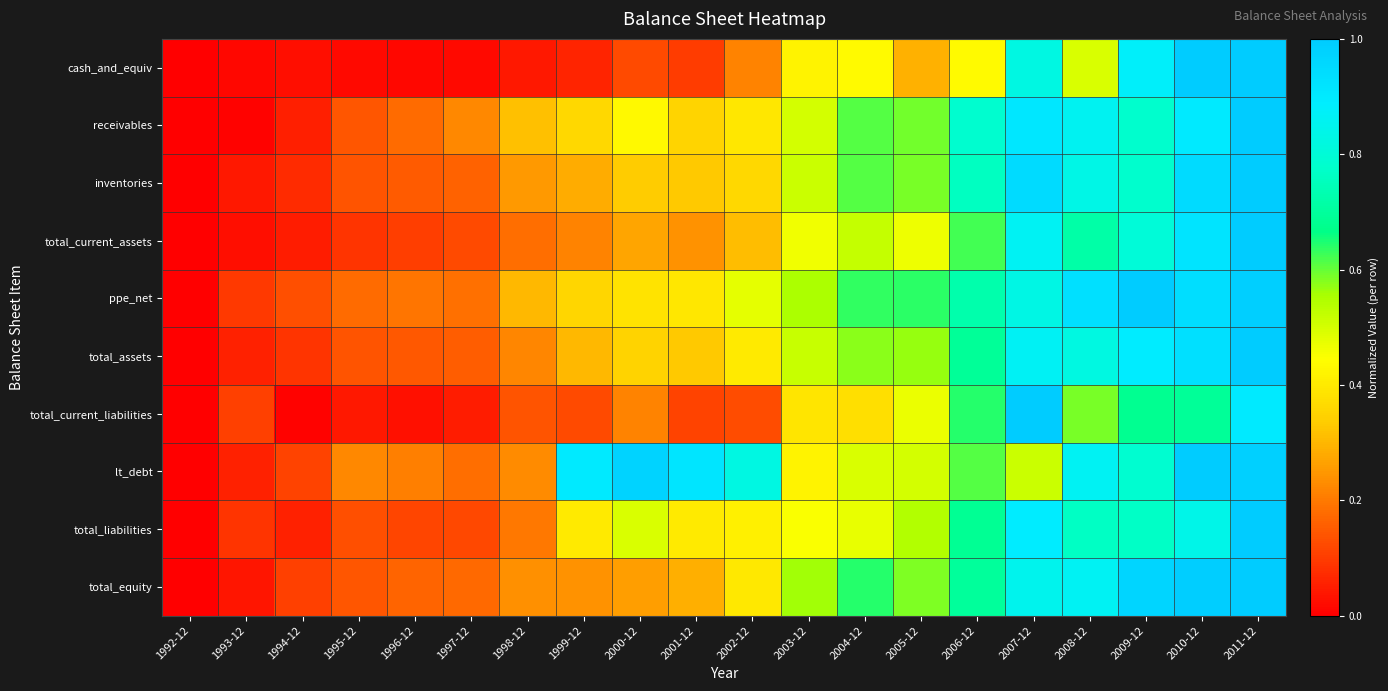

Reading left to right, list all the values displayed in this chart.

cash_and_equiv: 1992-12=0.0	1993-12=0.0	1994-12=0.0	1995-12=0.0	1996-12=0.0	1997-12=0.0	1998-12=0.0	1999-12=0.1	2000-12=0.1	2001-12=0.1	2002-12=0.2	2003-12=0.4	2004-12=0.4	2005-12=0.3	2006-12=0.4	2007-12=0.8	2008-12=0.5	2009-12=0.9	2010-12=1.0	2011-12=1.0
receivables: 1992-12=0.0	1993-12=0.0	1994-12=0.1	1995-12=0.1	1996-12=0.2	1997-12=0.2	1998-12=0.3	1999-12=0.4	2000-12=0.4	2001-12=0.4	2002-12=0.4	2003-12=0.5	2004-12=0.6	2005-12=0.6	2006-12=0.8	2007-12=0.9	2008-12=0.9	2009-12=0.8	2010-12=0.9	2011-12=1.0
inventories: 1992-12=0.0	1993-12=0.0	1994-12=0.1	1995-12=0.1	1996-12=0.1	1997-12=0.2	1998-12=0.3	1999-12=0.3	2000-12=0.3	2001-12=0.3	2002-12=0.4	2003-12=0.5	2004-12=0.6	2005-12=0.6	2006-12=0.8	2007-12=0.9	2008-12=0.8	2009-12=0.8	2010-12=0.9	2011-12=1.0
total_current_assets: 1992-12=0.0	1993-12=0.0	1994-12=0.1	1995-12=0.1	1996-12=0.1	1997-12=0.1	1998-12=0.2	1999-12=0.2	2000-12=0.3	2001-12=0.2	2002-12=0.3	2003-12=0.5	2004-12=0.5	2005-12=0.5	2006-12=0.6	2007-12=0.9	2008-12=0.7	2009-12=0.8	2010-12=0.9	2011-12=1.0
ppe_net: 1992-12=0.0	1993-12=0.1	1994-12=0.1	1995-12=0.2	1996-12=0.2	1997-12=0.2	1998-12=0.3	1999-12=0.4	2000-12=0.4	2001-12=0.4	2002-12=0.5	2003-12=0.6	2004-12=0.6	2005-12=0.6	2006-12=0.7	2007-12=0.8	2008-12=0.9	2009-12=1.0	2010-12=0.9	2011-12=1.0
total_assets: 1992-12=0.0	1993-12=0.1	1994-12=0.1	1995-12=0.1	1996-12=0.1	1997-12=0.2	1998-12=0.2	1999-12=0.3	2000-12=0.4	2001-12=0.3	2002-12=0.4	2003-12=0.5	2004-12=0.6	2005-12=0.6	2006-12=0.7	2007-12=0.9	2008-12=0.8	2009-12=0.9	2010-12=0.9	2011-12=1.0
total_current_liabilities: 1992-12=0.0	1993-12=0.1	1994-12=0.0	1995-12=0.0	1996-12=0.0	1997-12=0.0	1998-12=0.1	1999-12=0.1	2000-12=0.2	2001-12=0.1	2002-12=0.1	2003-12=0.4	2004-12=0.4	2005-12=0.5	2006-12=0.6	2007-12=1.0	2008-12=0.6	2009-12=0.7	2010-12=0.7	2011-12=0.9
lt_debt: 1992-12=0.0	1993-12=0.1	1994-12=0.1	1995-12=0.2	1996-12=0.2	1997-12=0.2	1998-12=0.2	1999-12=0.9	2000-12=1.0	2001-12=0.9	2002-12=0.8	2003-12=0.4	2004-12=0.5	2005-12=0.5	2006-12=0.6	2007-12=0.5	2008-12=0.9	2009-12=0.8	2010-12=1.0	2011-12=1.0
total_liabilities: 1992-12=0.0	1993-12=0.1	1994-12=0.1	1995-12=0.1	1996-12=0.1	1997-12=0.1	1998-12=0.2	1999-12=0.4	2000-12=0.5	2001-12=0.4	2002-12=0.4	2003-12=0.4	2004-12=0.5	2005-12=0.5	2006-12=0.7	2007-12=0.9	2008-12=0.8	2009-12=0.8	2010-12=0.8	2011-12=1.0
total_equity: 1992-12=0.0	1993-12=0.0	1994-12=0.1	1995-12=0.1	1996-12=0.2	1997-12=0.2	1998-12=0.2	1999-12=0.2	2000-12=0.3	2001-12=0.3	2002-12=0.4	2003-12=0.6	2004-12=0.6	2005-12=0.6	2006-12=0.7	2007-12=0.9	2008-12=0.9	2009-12=1.0	2010-12=1.0	2011-12=1.0